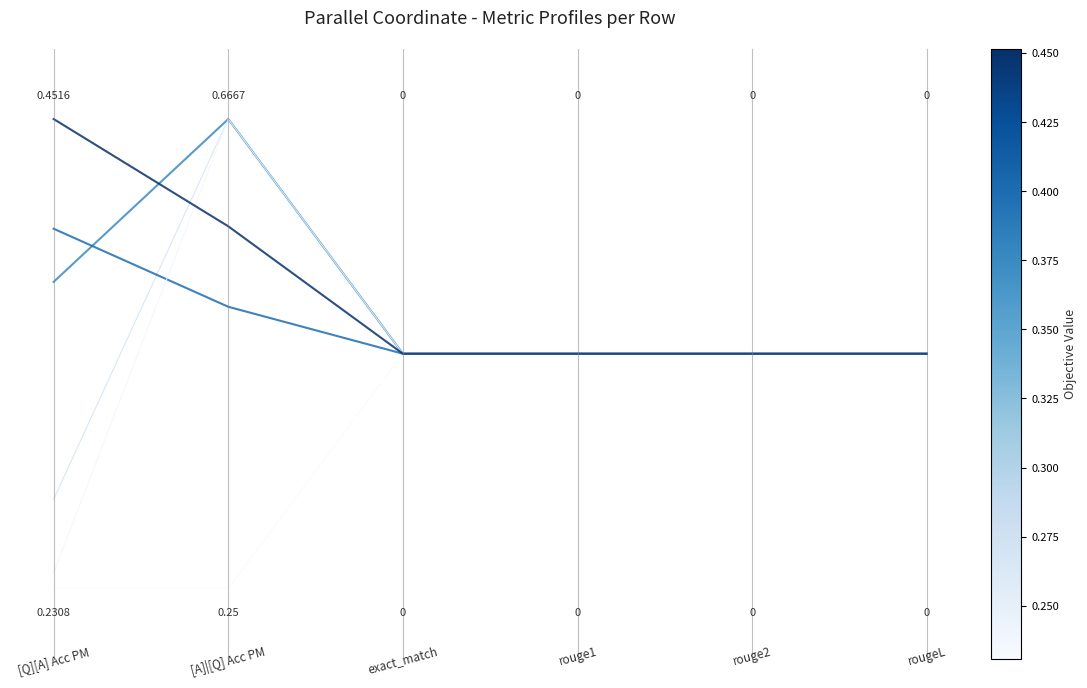

Does the chart display data point markers on the line(s)?

No